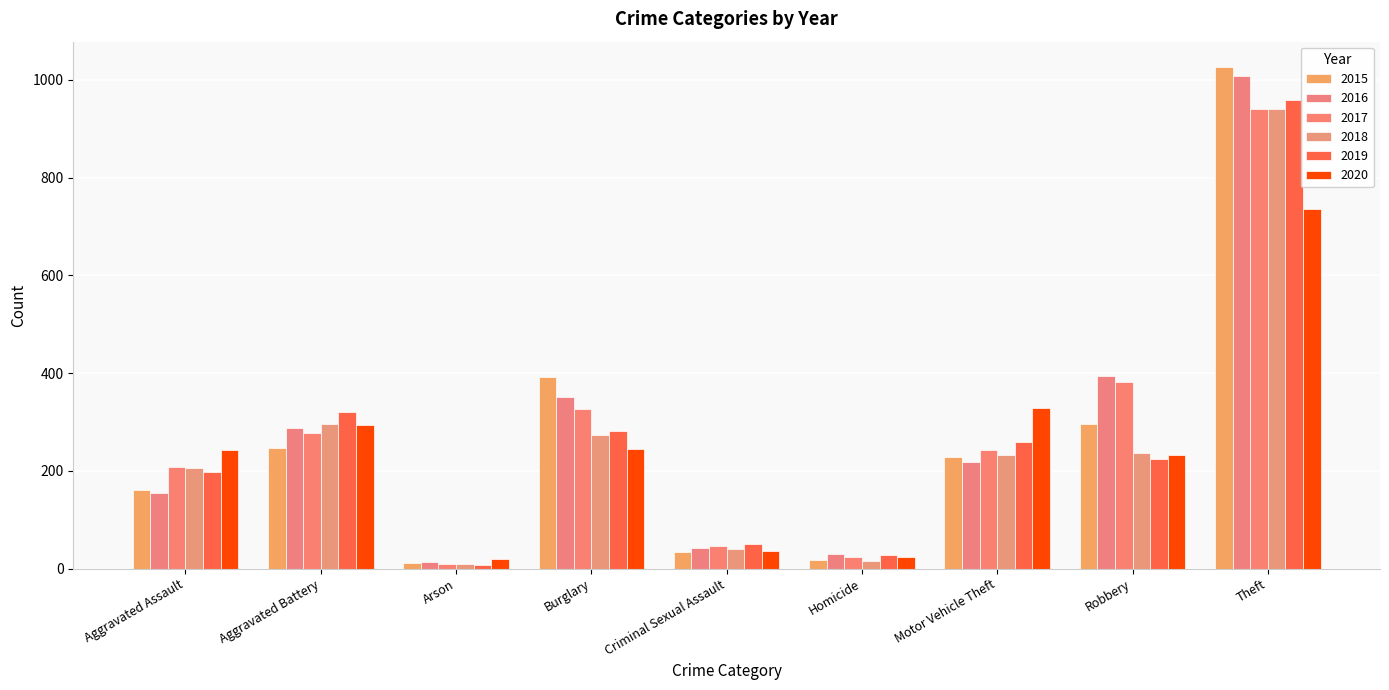

The 2016 series shows 352 at Burglary. True or false?

True